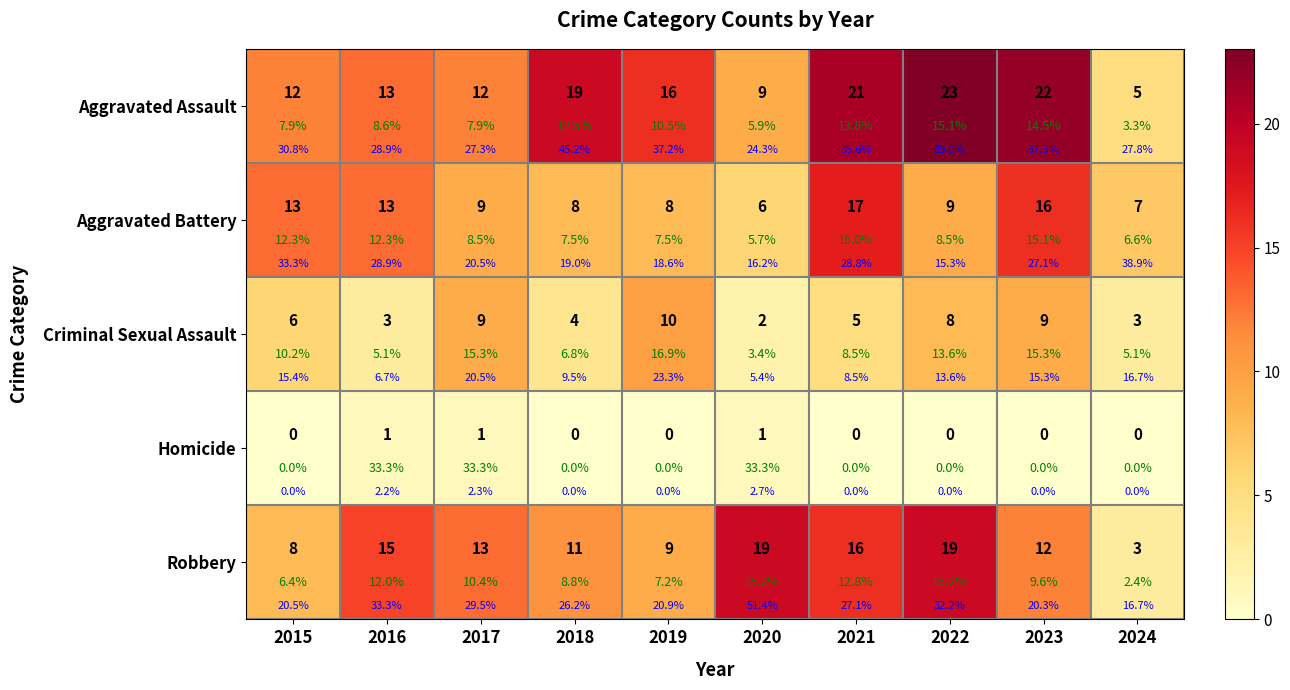

How many data points in Criminal Sexual Assault are less than 6?

5